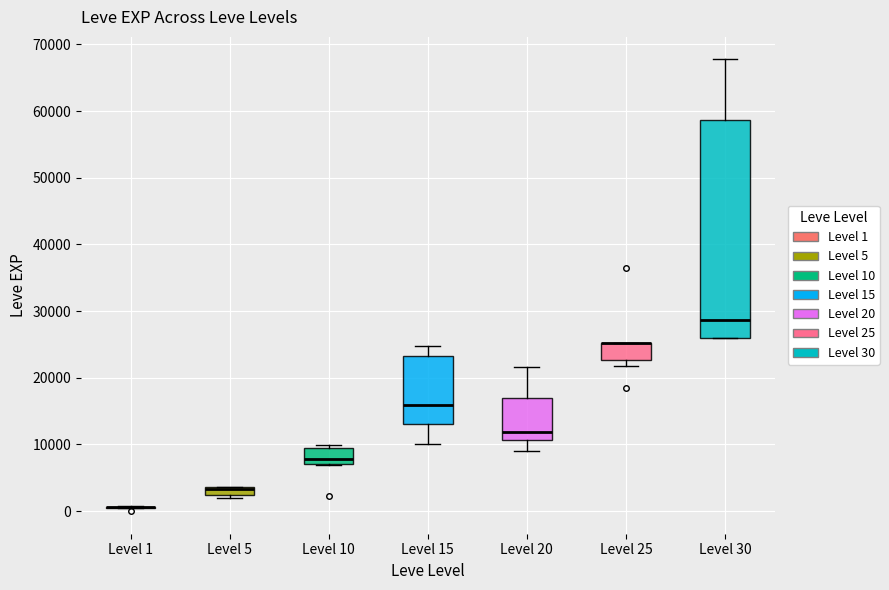

Comparing the boxes themselves (not the whiskers), which one is the tallest?

Level 30